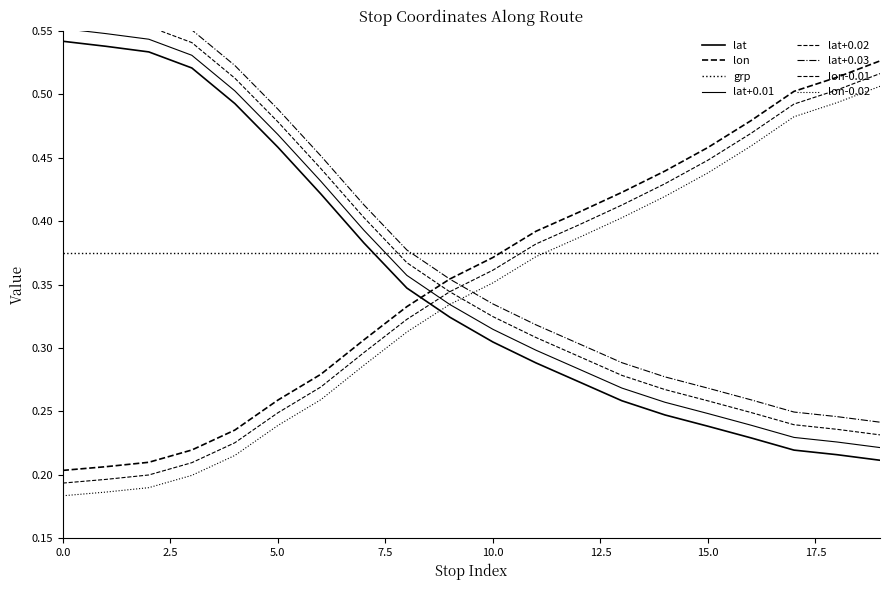

What is the maximum value for lon?

0.5